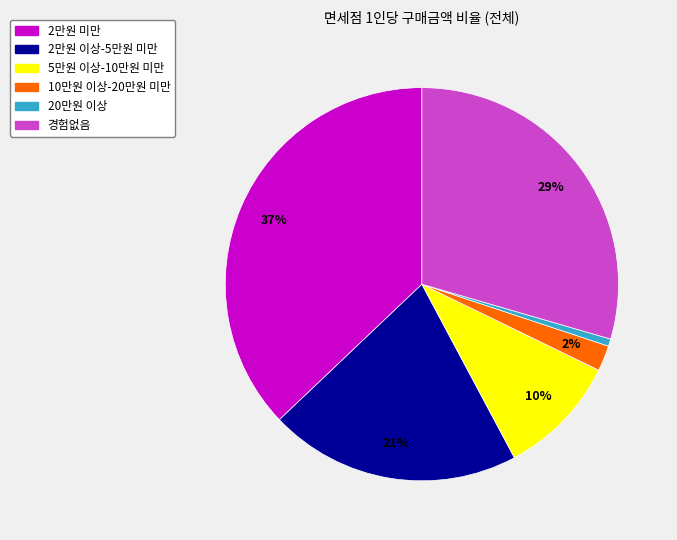

Is it true that 20만원 이상 is 10% of the pie?

False